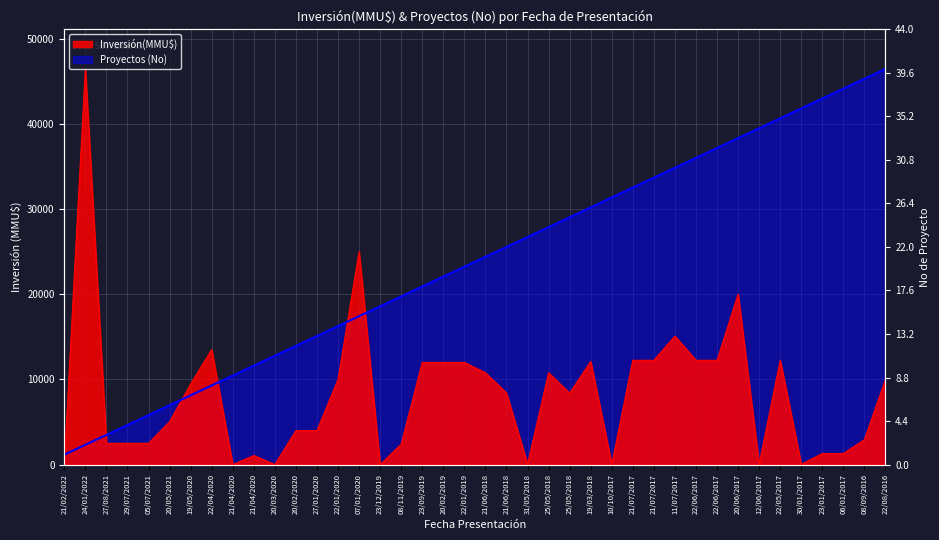

How many lines are shown in the chart?

2